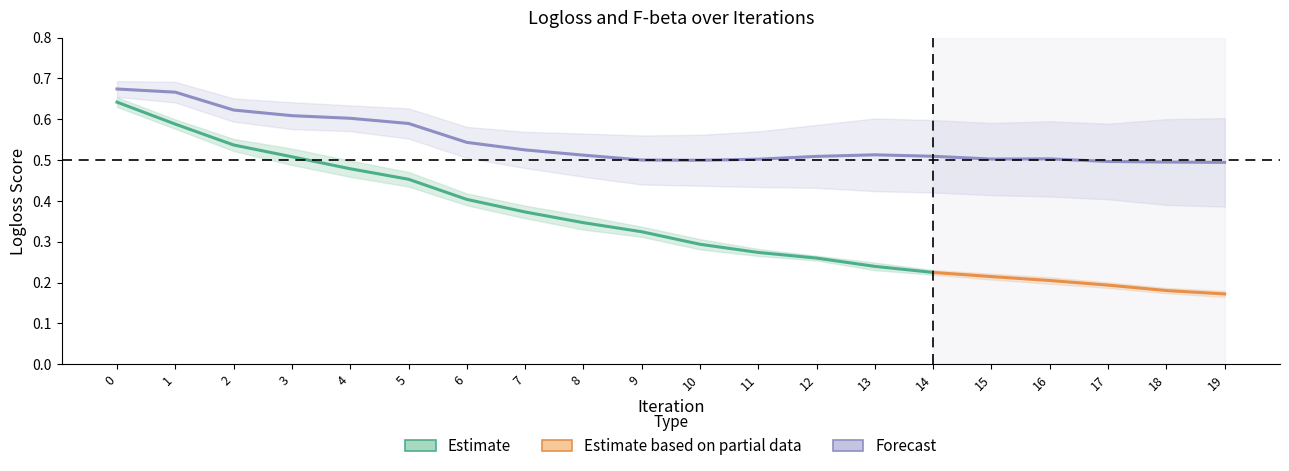

Is the value of test-Logloss-std at 5 greater than the value of train-Logloss-std at 19?

Yes